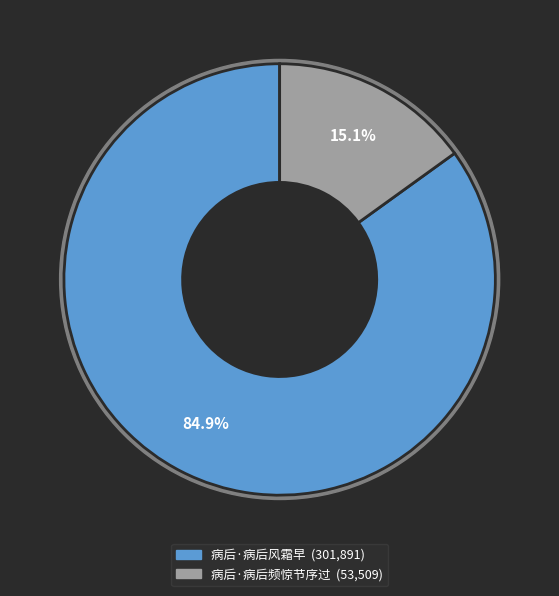

Which slice is the largest?

病后·病后风霜早